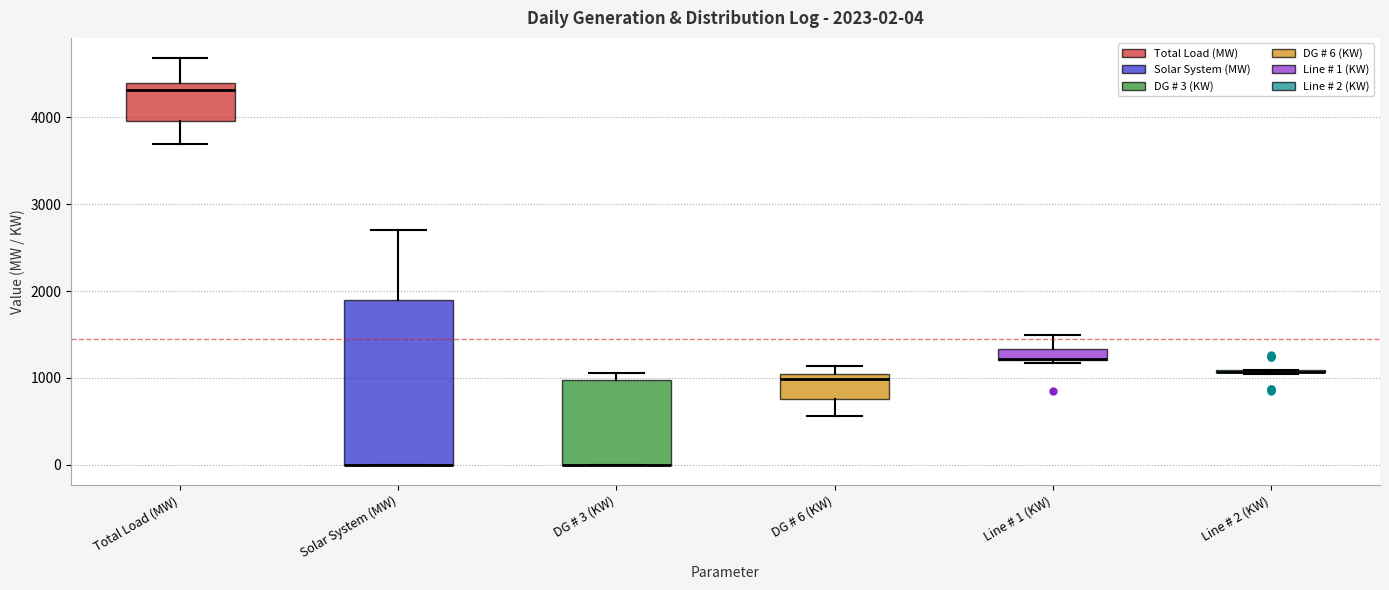

Which box is the tallest, from its lower edge to its upper edge?

Solar System (MW)